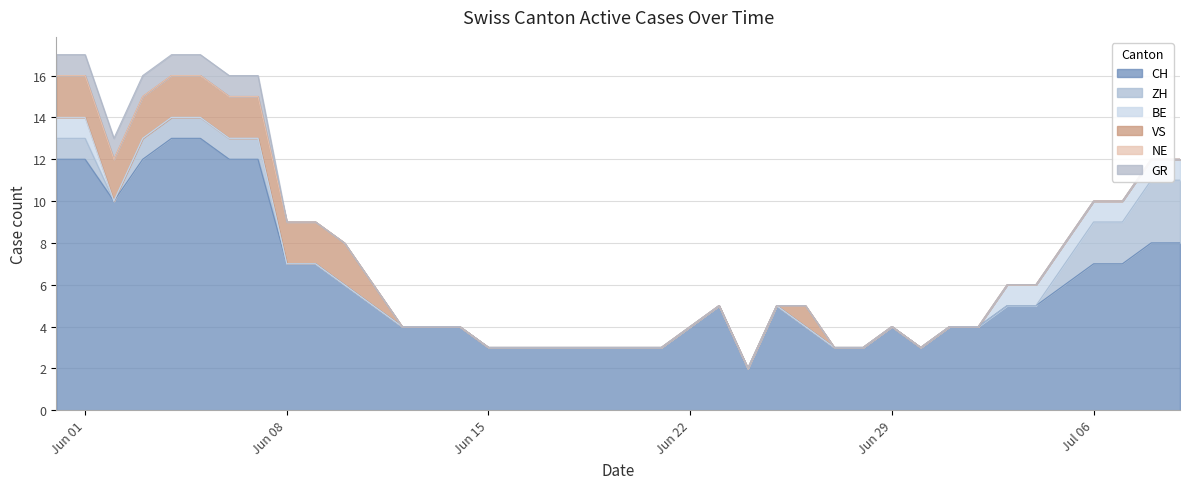

Which series has the largest range (max minus min)?

CH